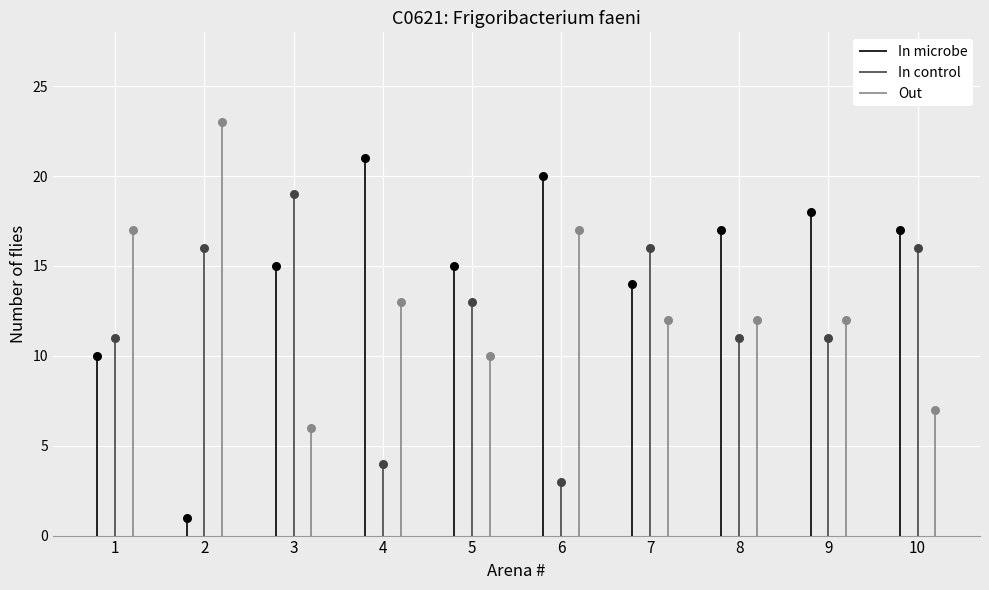

Which series has the largest total across all categories?

In microbe